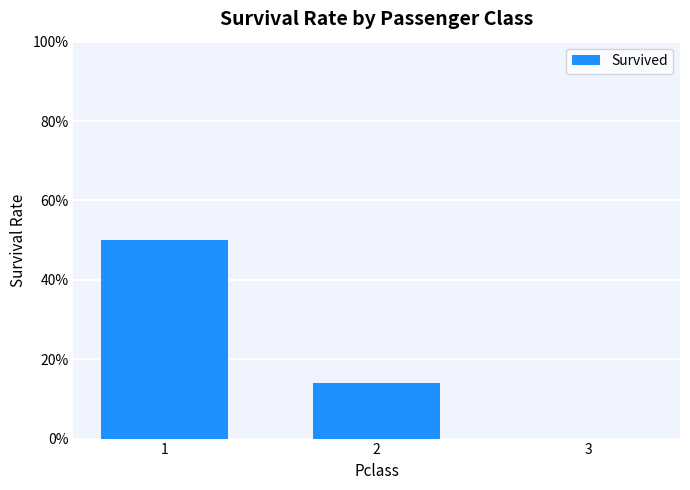

List the labels in order of value, smallest first.

3, 2, 1